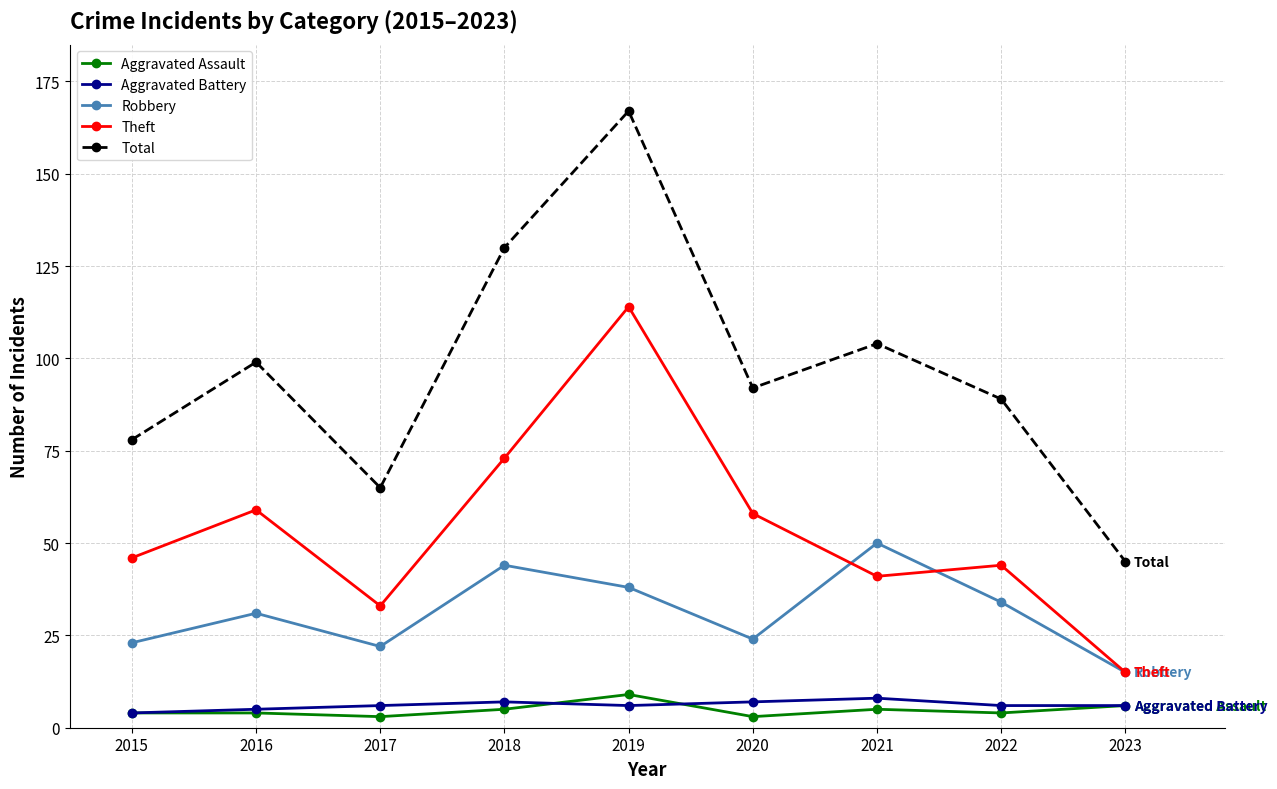

The Aggravated Assault series shows 6 at 2023. True or false?

True